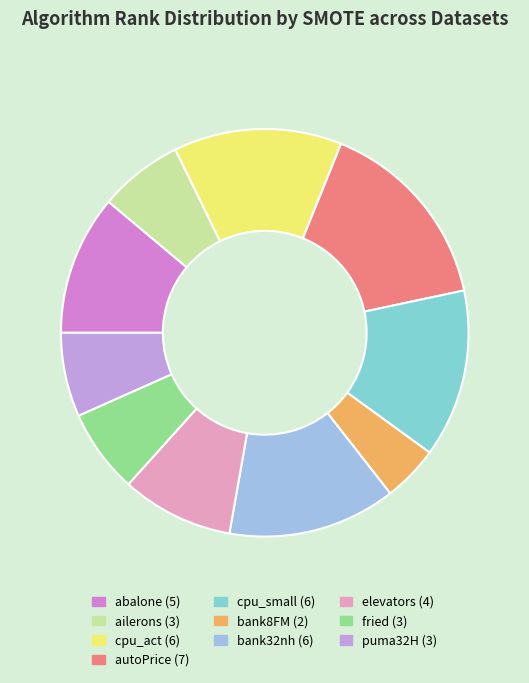

To the nearest percent, what is the combined percentage of fried and ailerons?

13%